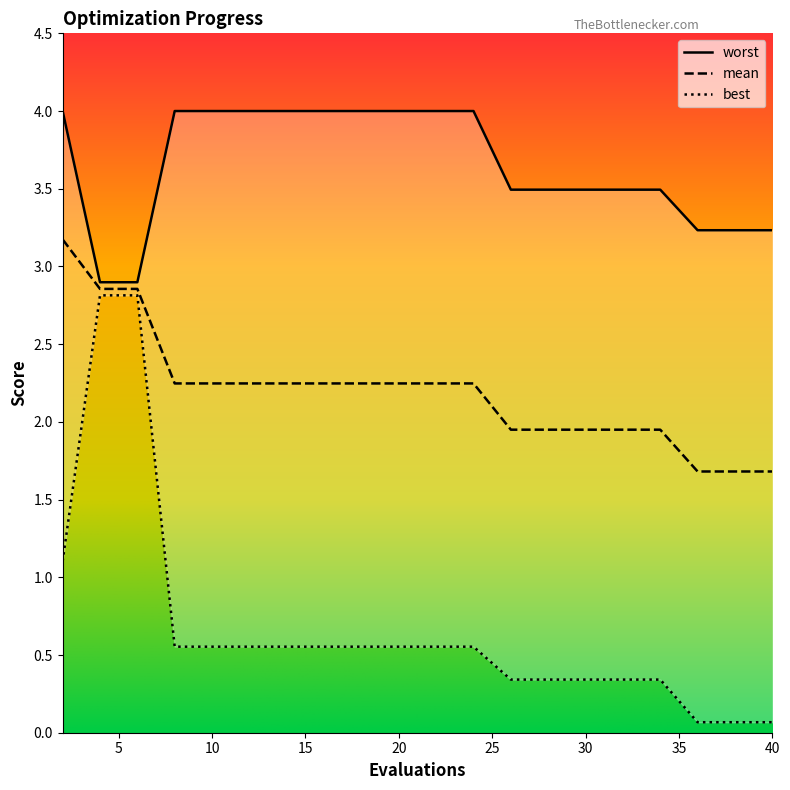

Rank the series by their average value, from lowest to highest.

best, mean, worst